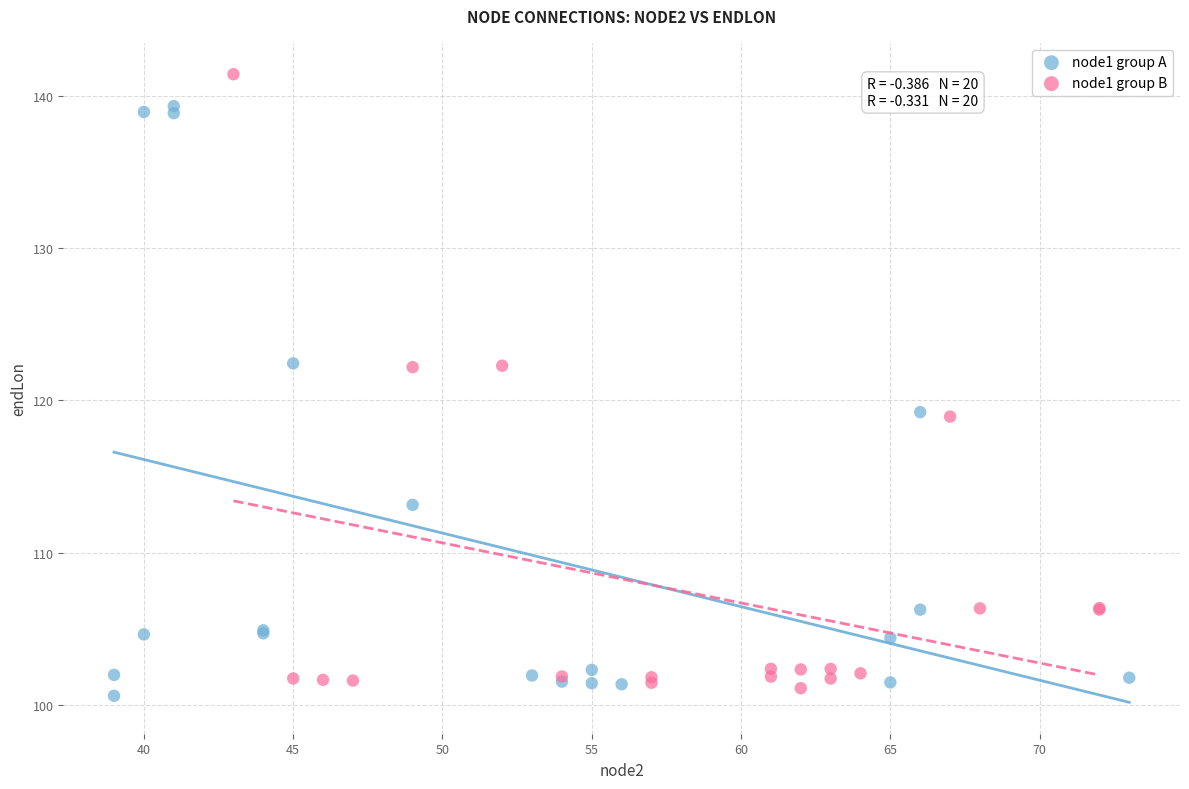

What are all the series names shown in the legend?

node1 group A, node1 group B